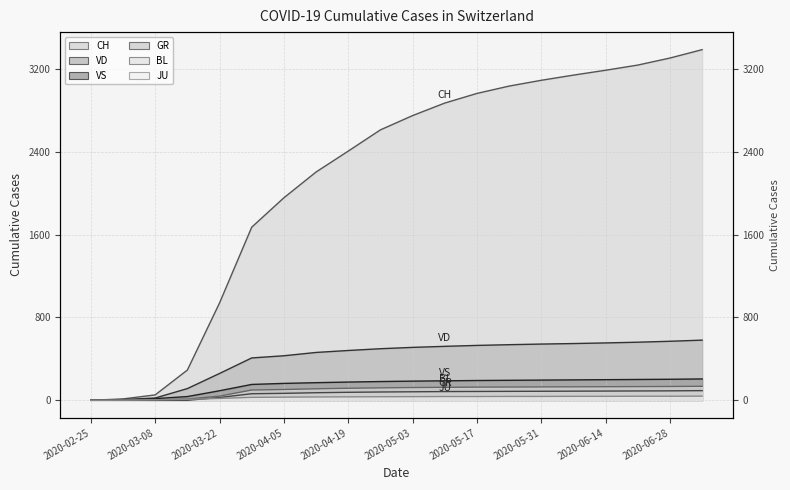

How many data points does each series have?

20